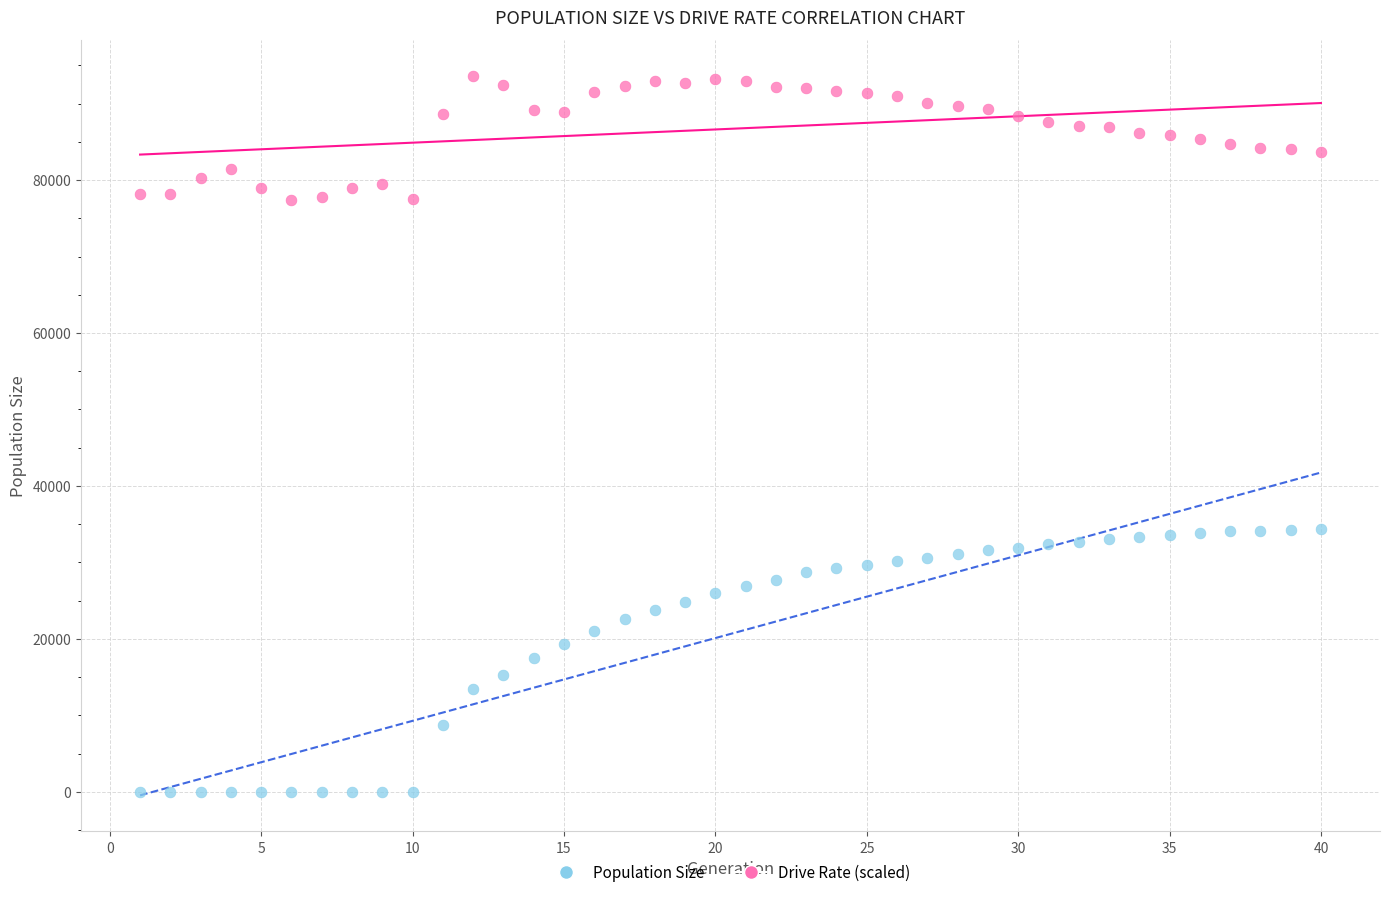

Across all data points, what is the range of X values (max minus min)?

39.0